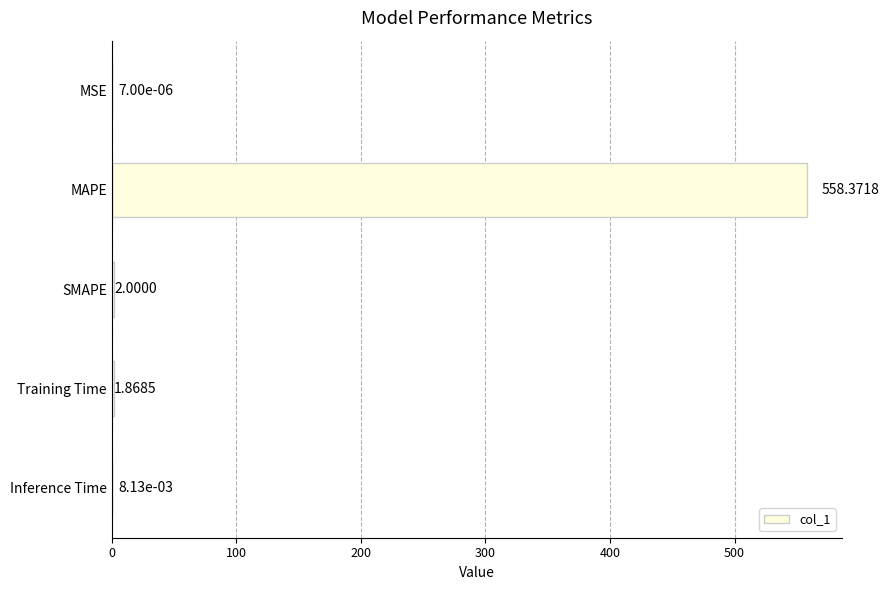

How many data points does each series have?

5